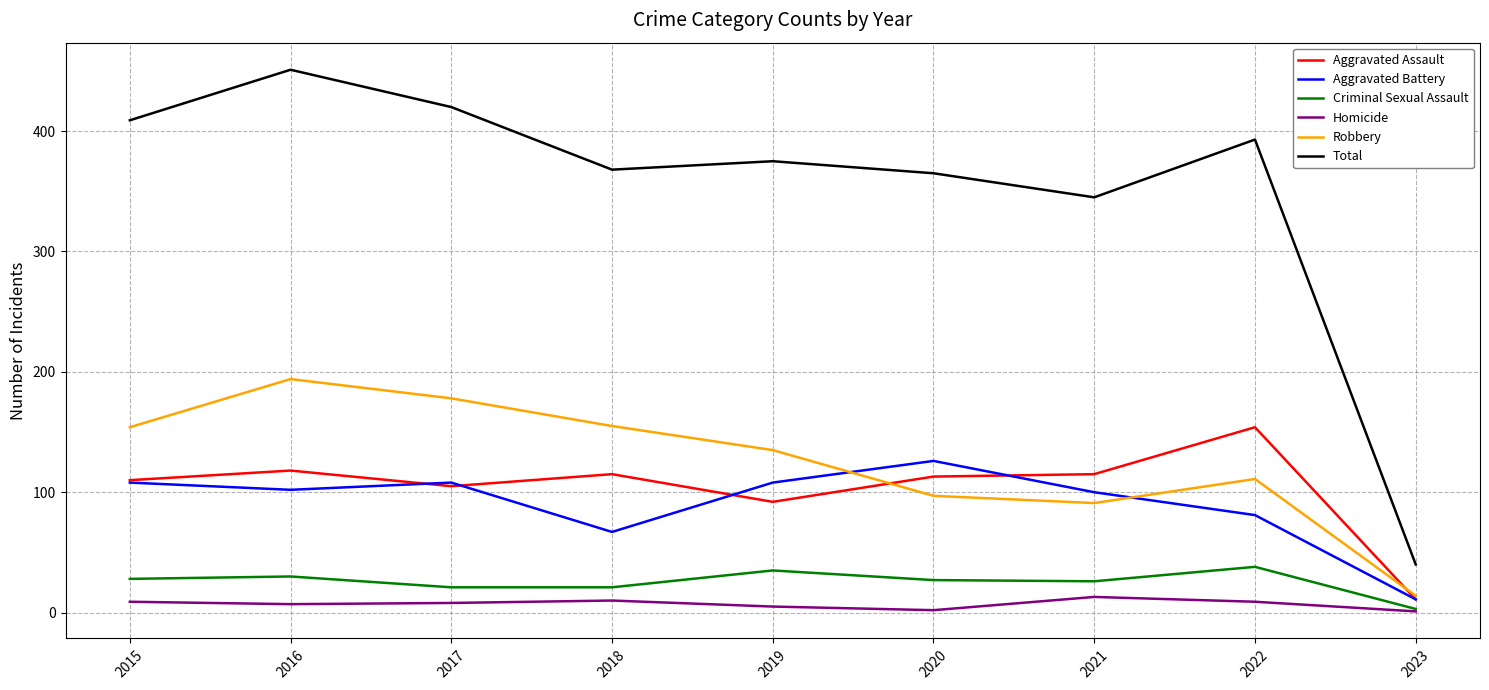

The Aggravated Battery series shows 108 at 2015. True or false?

True